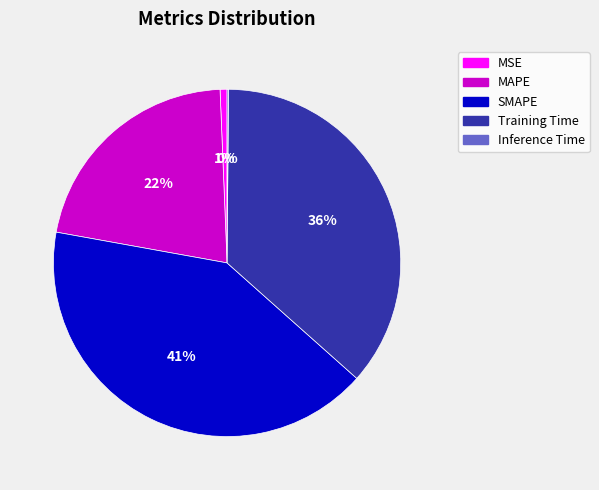

True or false: MSE accounts for 1% of the total.

True